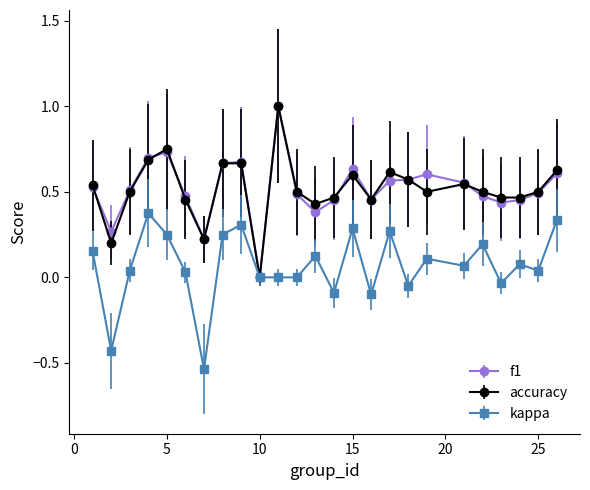

What is the sum of all kappa values?

1.7